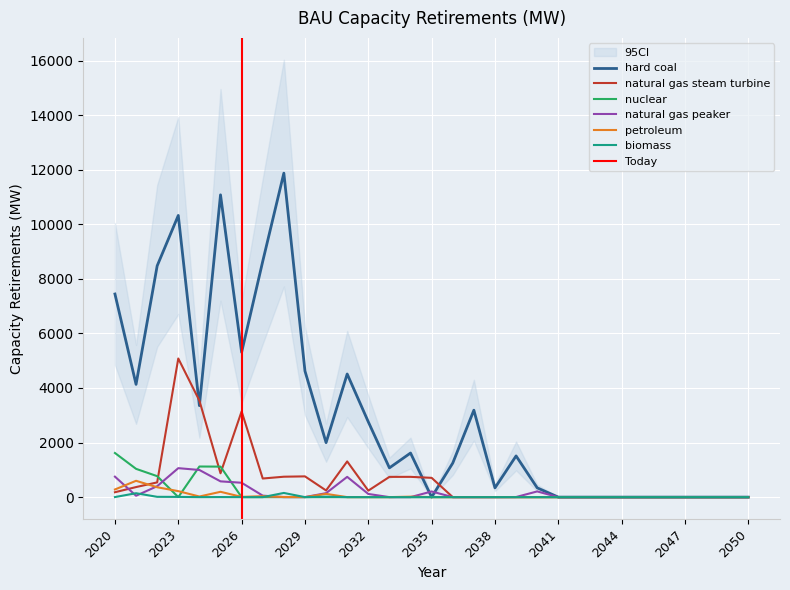

At which category is the sum across all series the highest?

2023